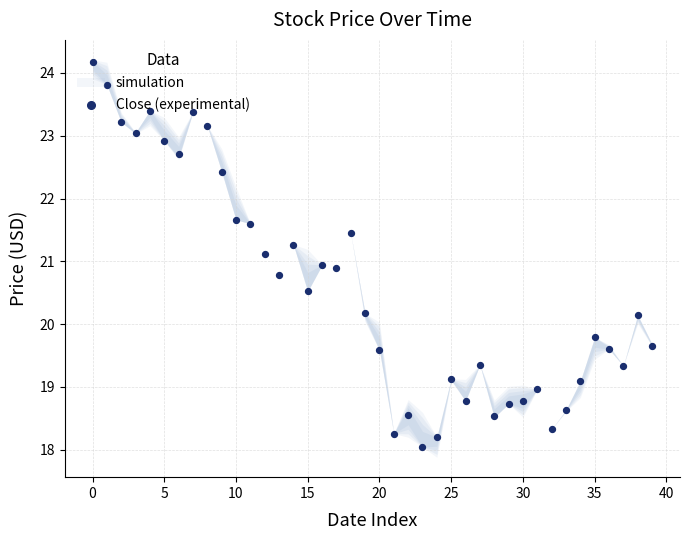

What is the ratio of the value at 18 to the value at 30?

1.1